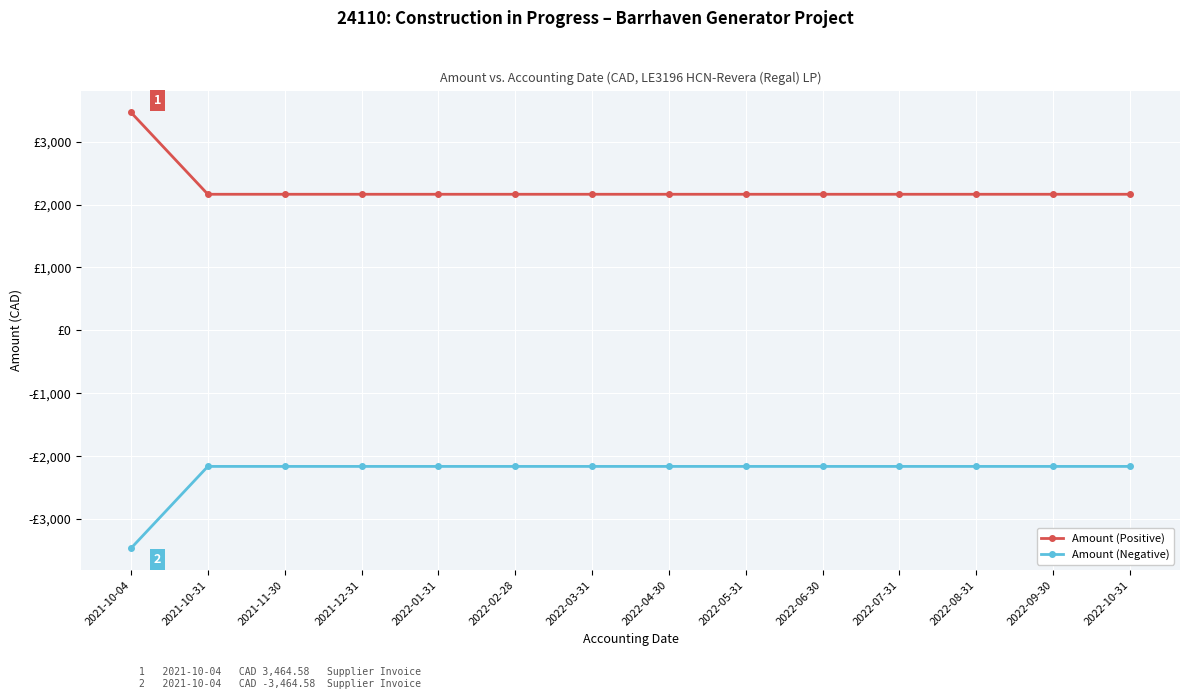

Is it true that Amount (Positive) equals 2163.1 at 2022-04-30?

True